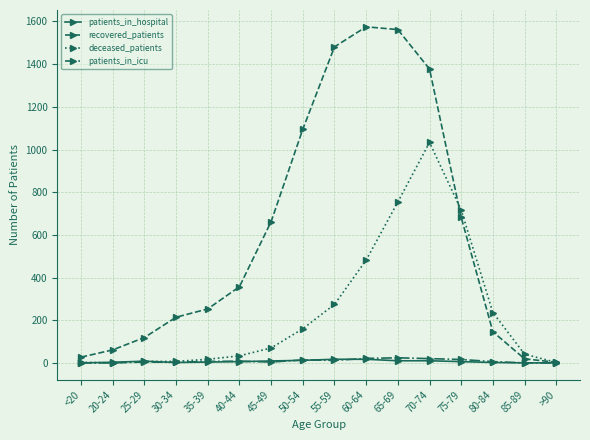

Between 45-49 and 55-59, which series saw the biggest shift?

recovered_patients